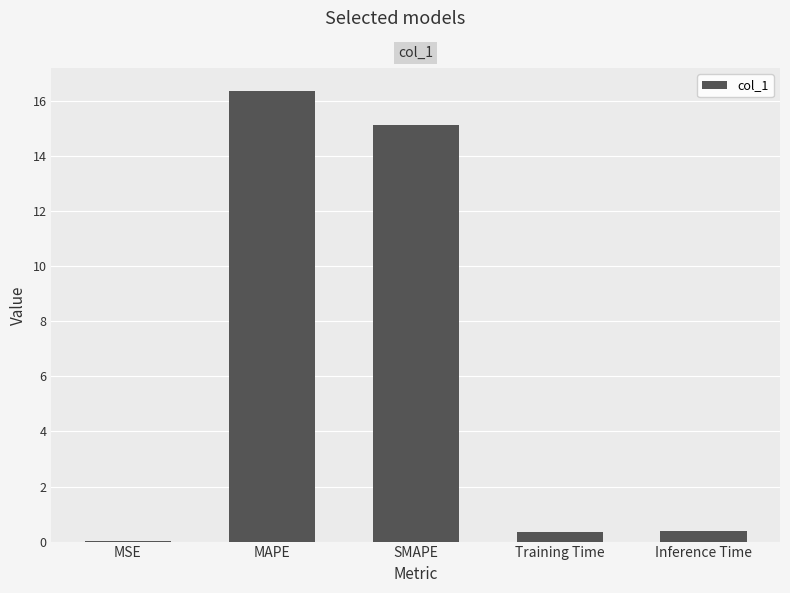

Between Training Time and MSE, which is larger?

Training Time